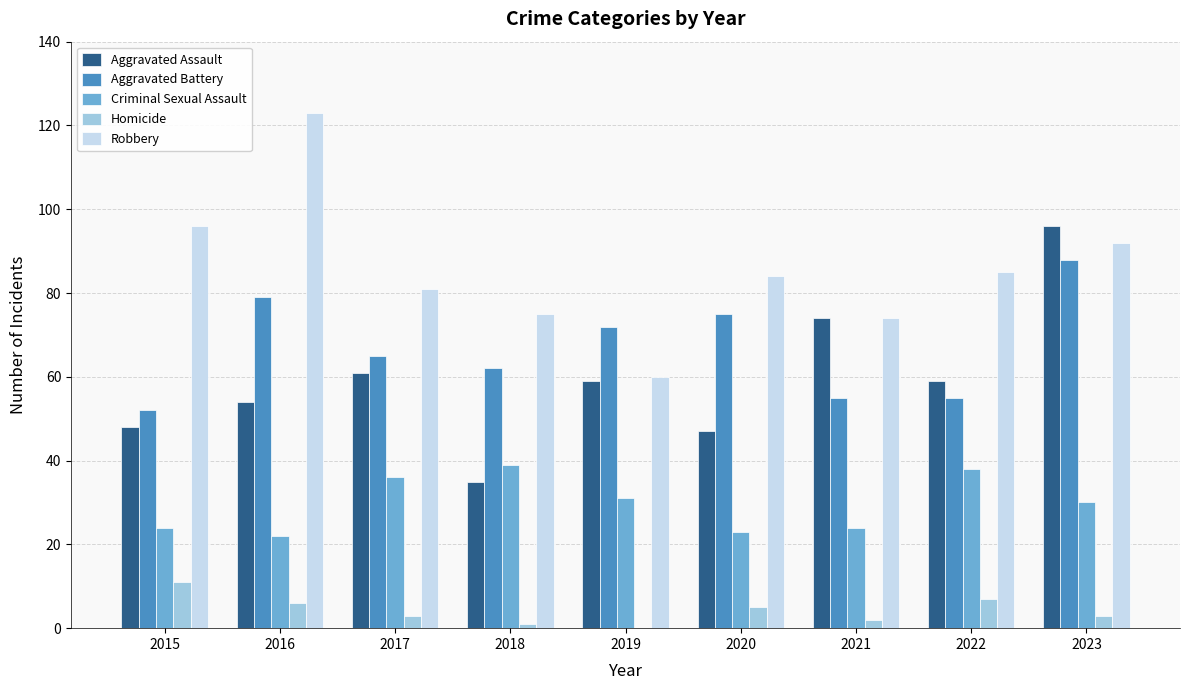

Is it true that Aggravated Assault equals 96 at 2023?

True